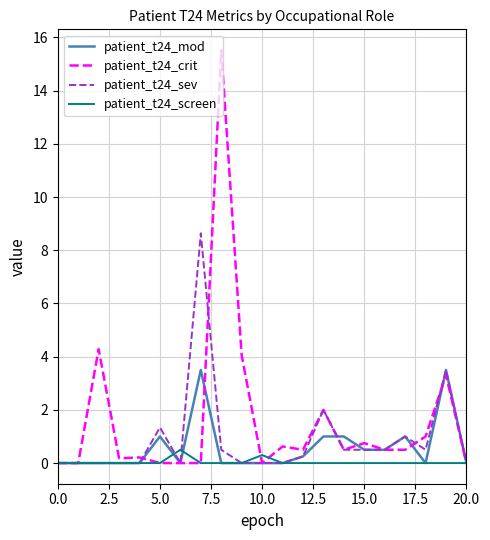

Rank the series by their maximum value, from lowest to highest.

patient_t24_screen, patient_t24_mod, patient_t24_sev, patient_t24_crit